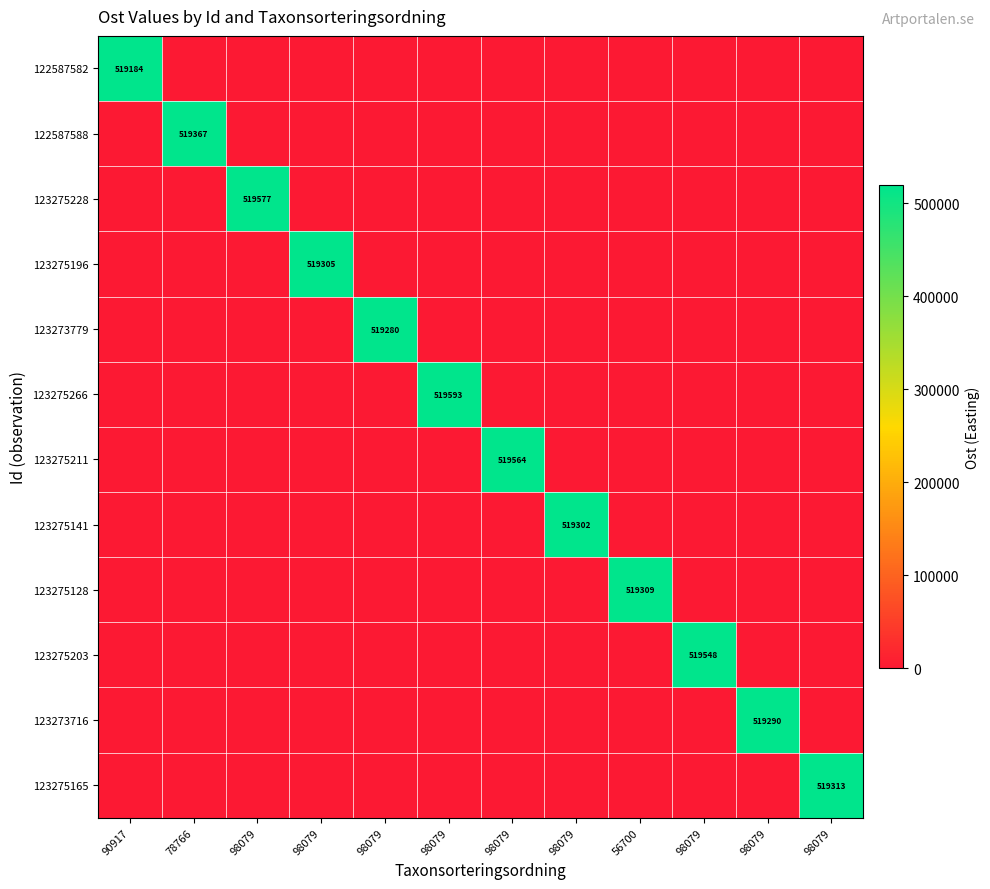

The value of 123275128 at 98079 is 0. True or false?

True